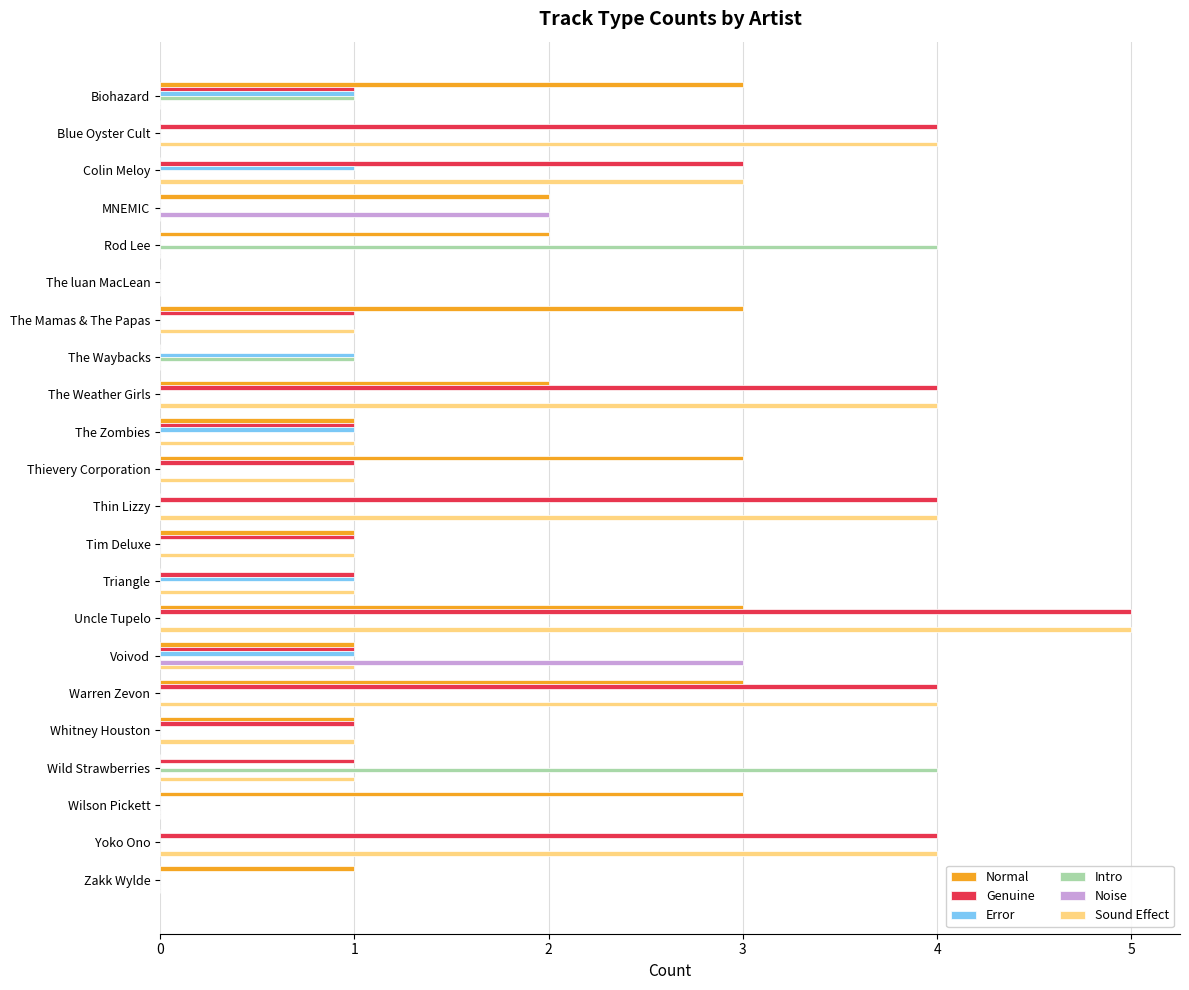

The value of Intro at MNEMIC is 0. True or false?

True